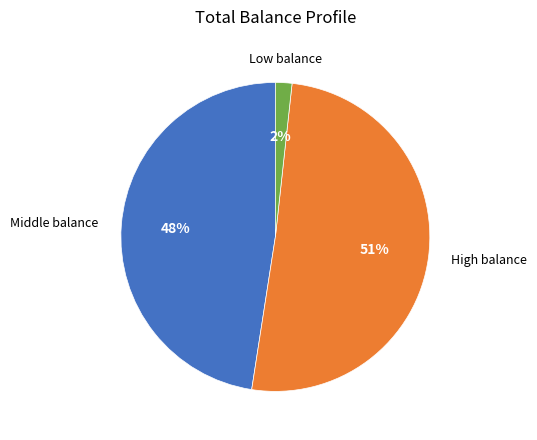

To the nearest percent, what is the difference between the largest and smallest slice percentages?

49%